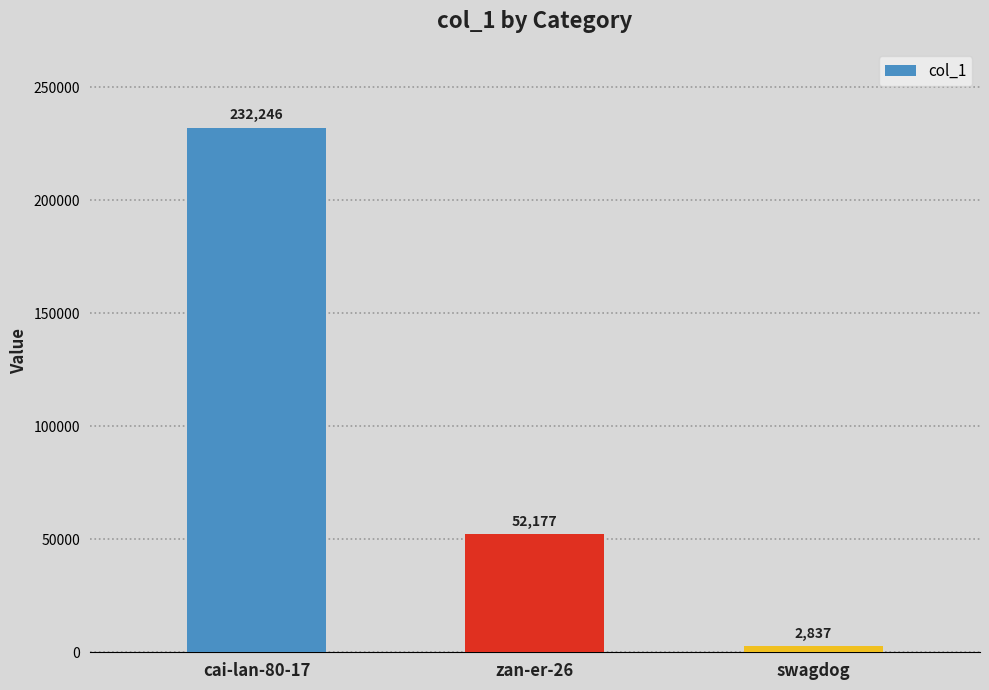

Which has a higher value, cai-lan-80-17 or zan-er-26?

cai-lan-80-17